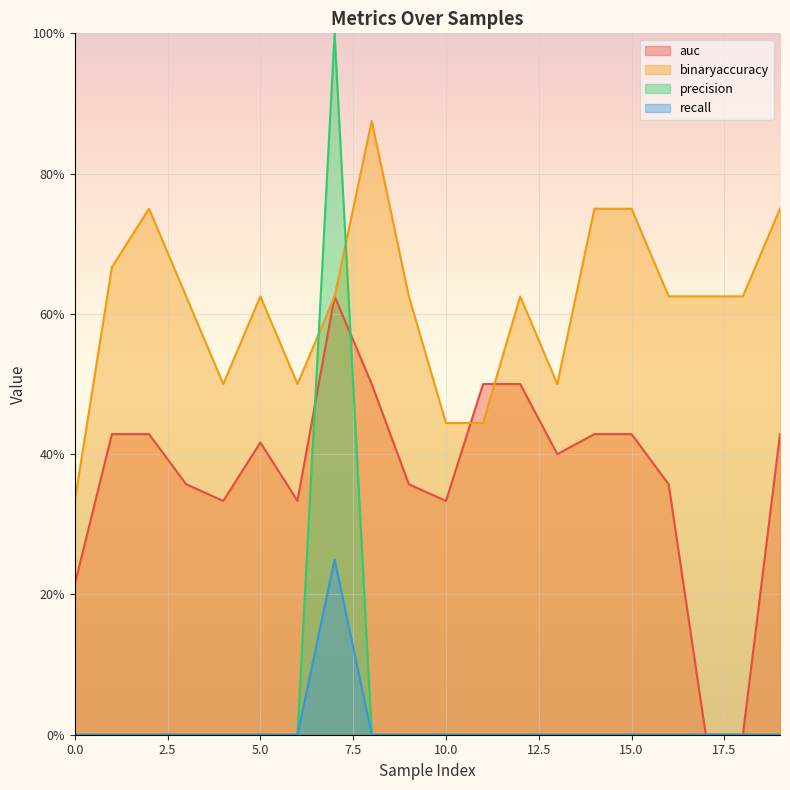

Which category has the highest value across all series?

7